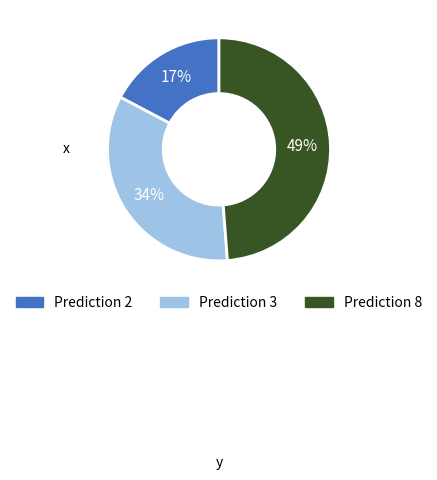

Is there a majority slice in this chart?

No